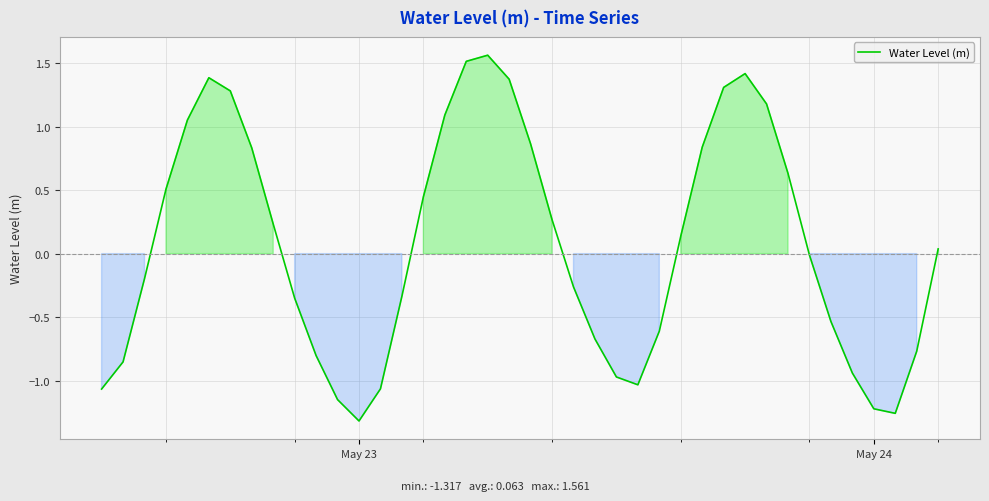

What is the difference between the maximum and minimum values?

2.9